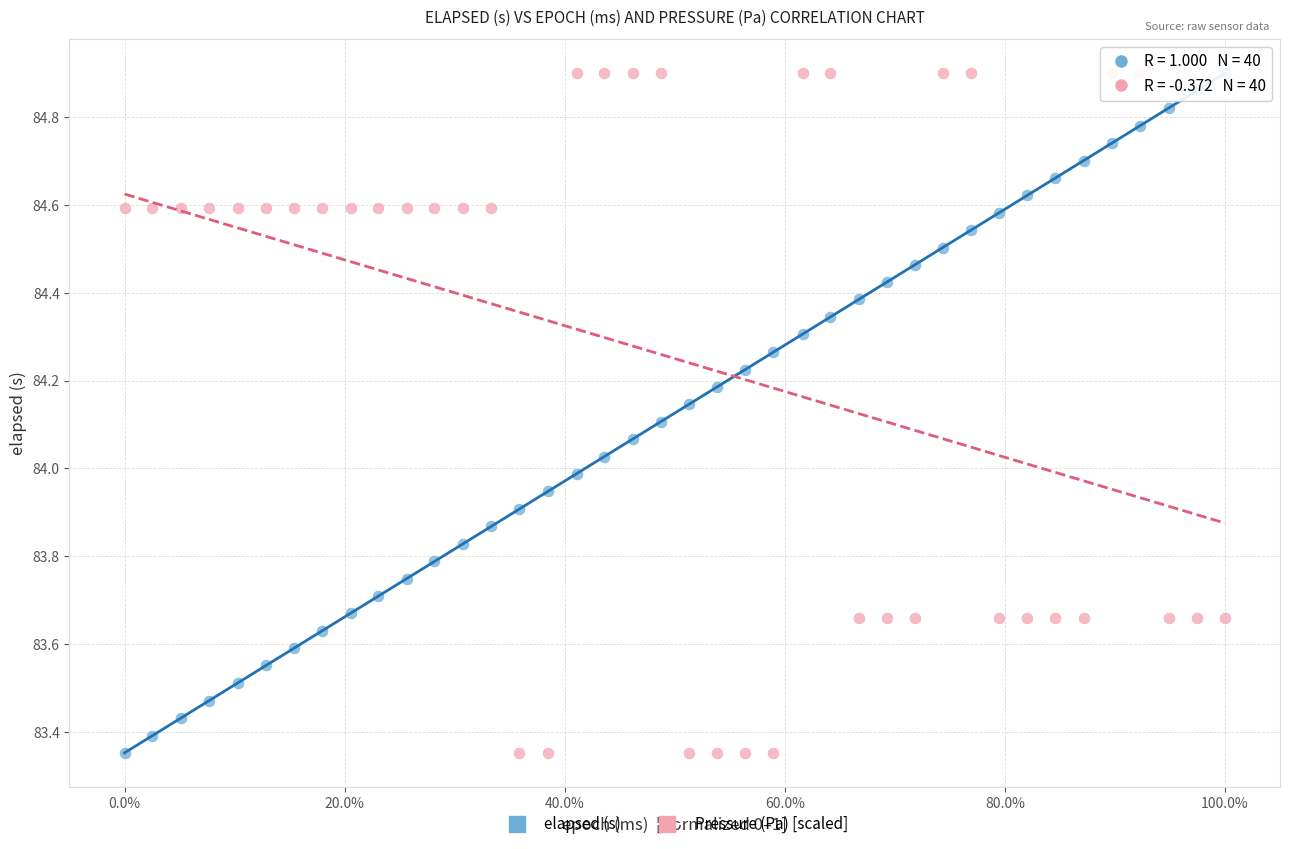

Across all data points, what is the range of X values (max minus min)?

1.0